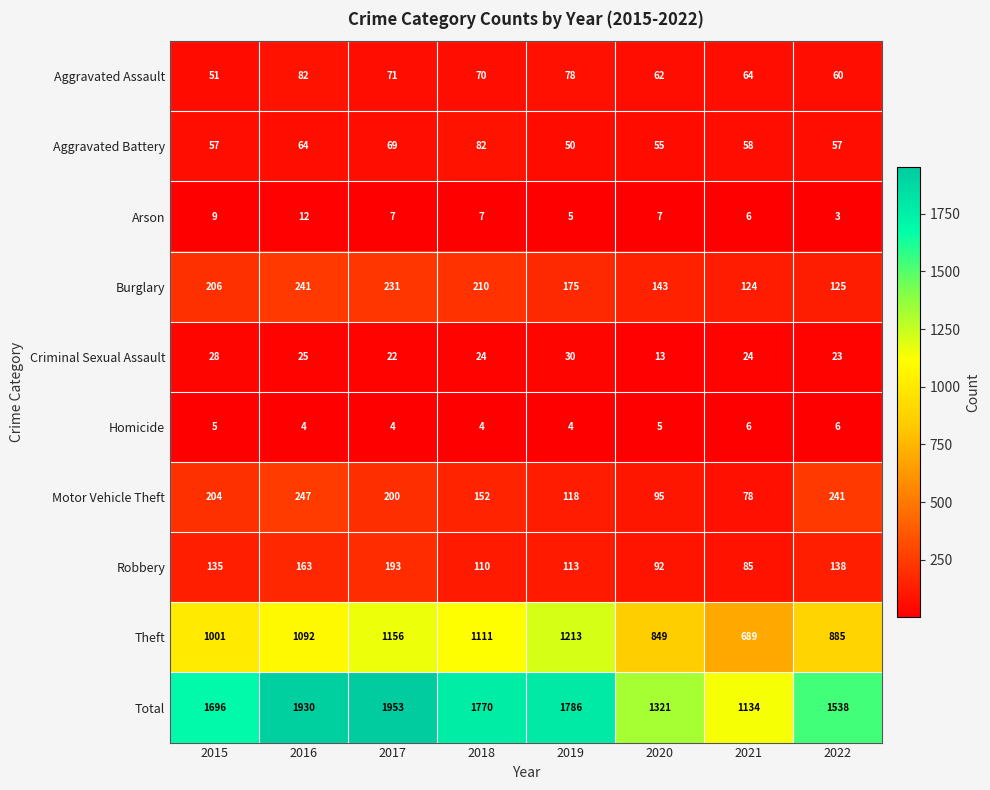

What is the minimum value shown in the chart?

3